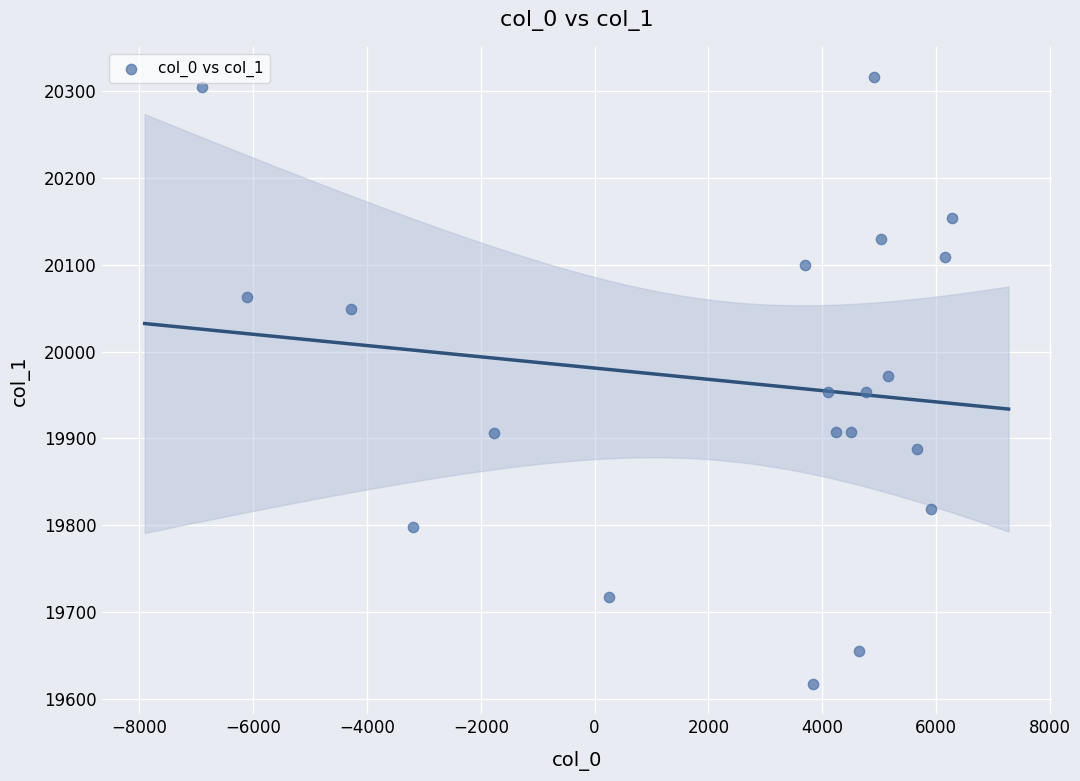

What is the range of Y values (max minus min)?

698.5